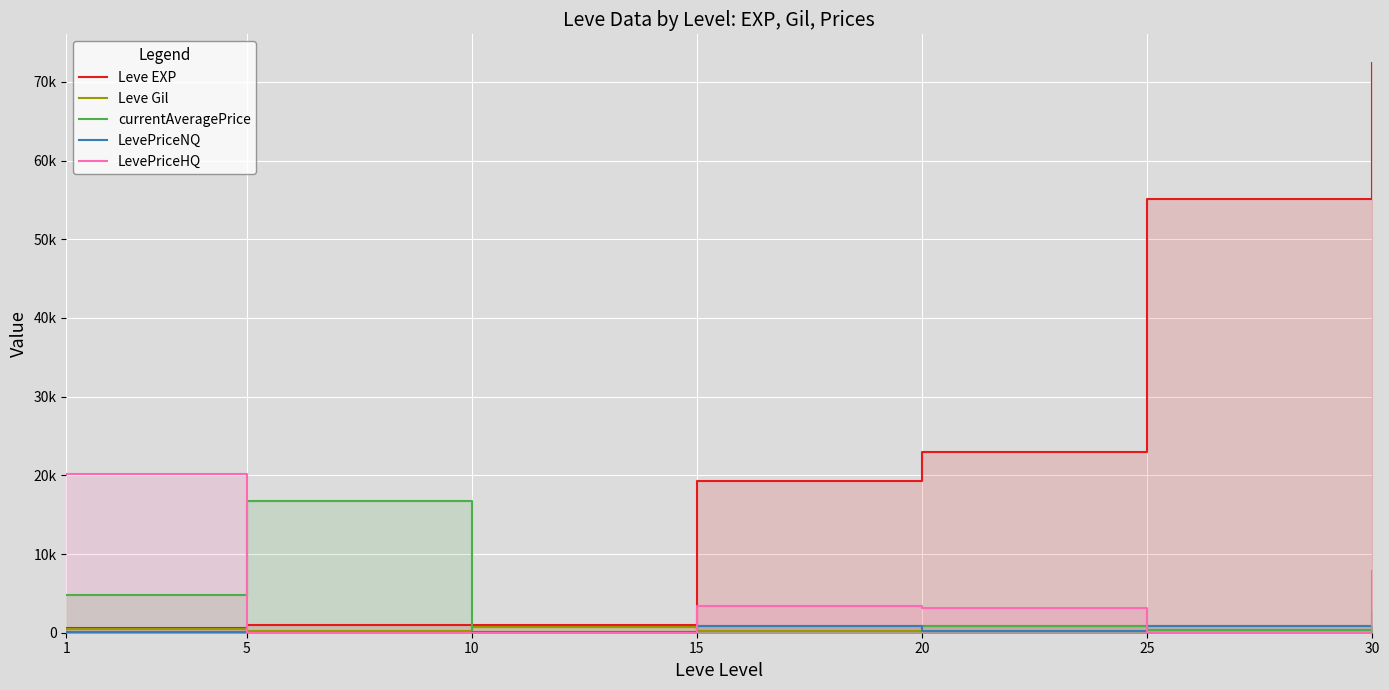

Between which two adjacent categories do currentAveragePrice and LevePriceHQ first intersect?

1 and 5